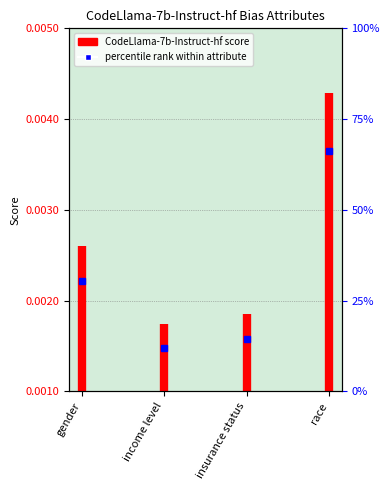

The value at gender is 0.0. True or false?

True